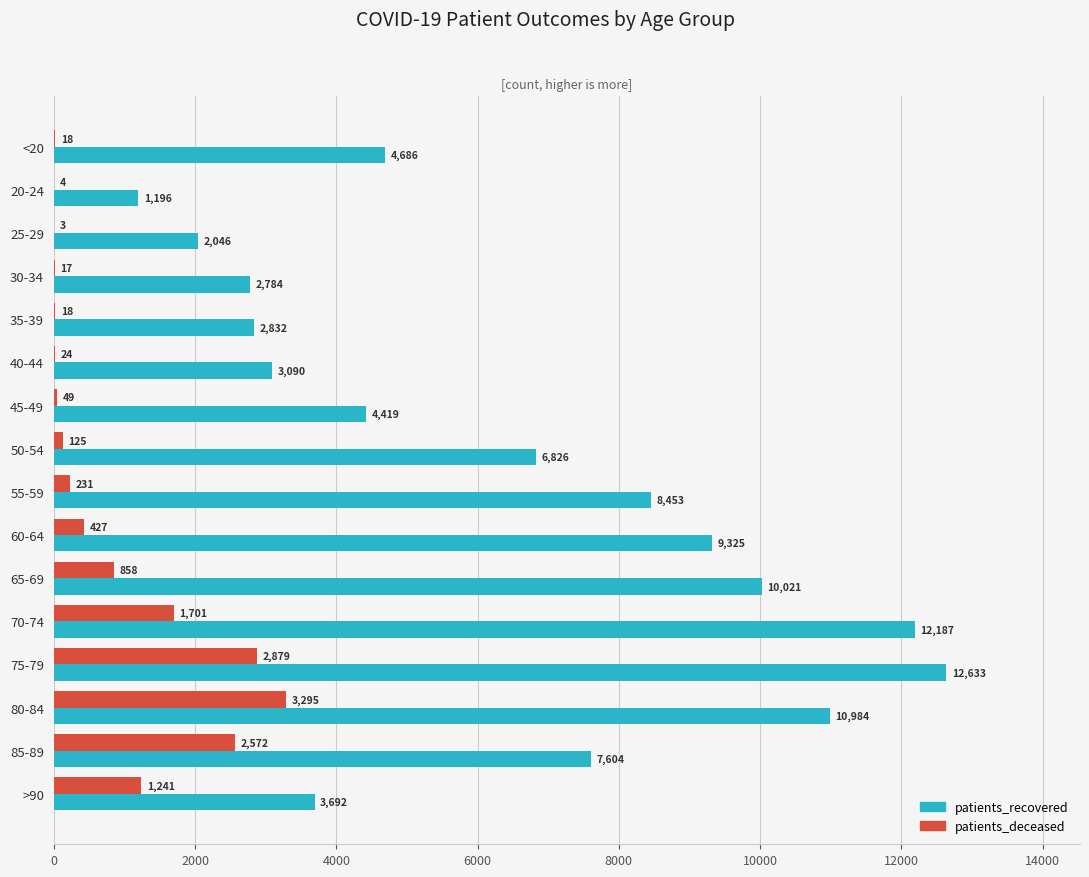

How many distinct data groups are displayed?

2